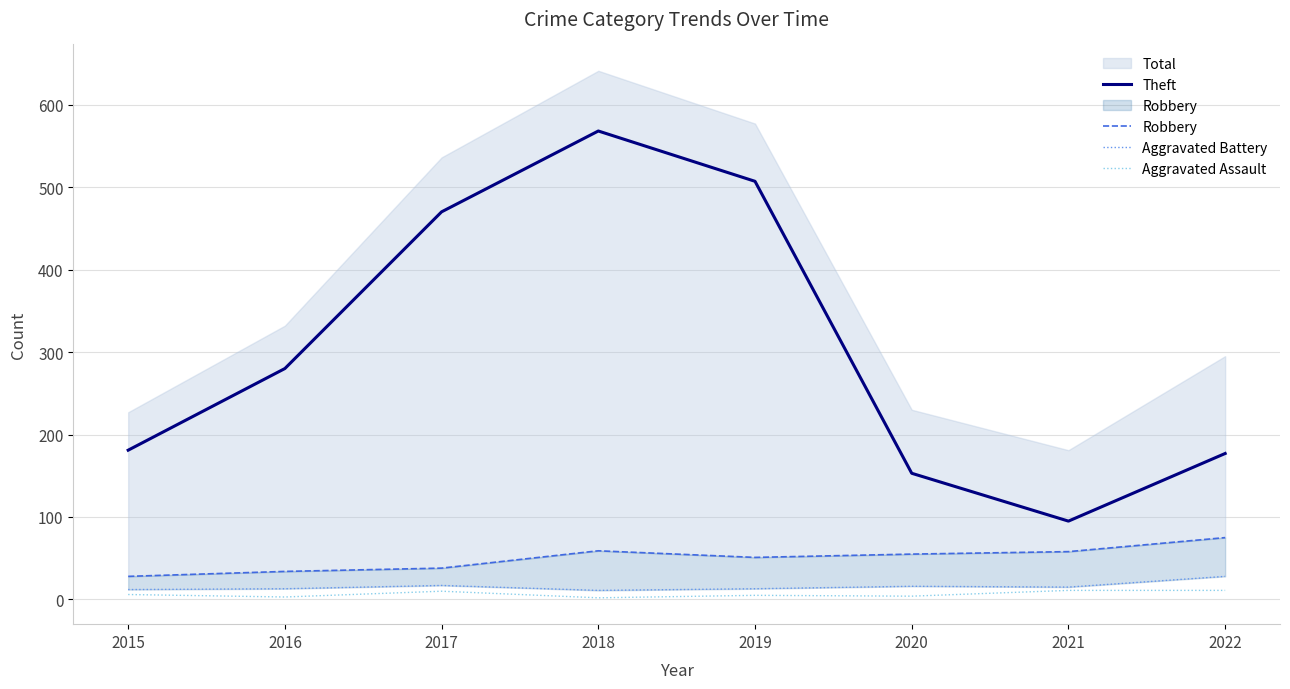

True or false: Aggravated Assault and Robbery cross at least once.

False